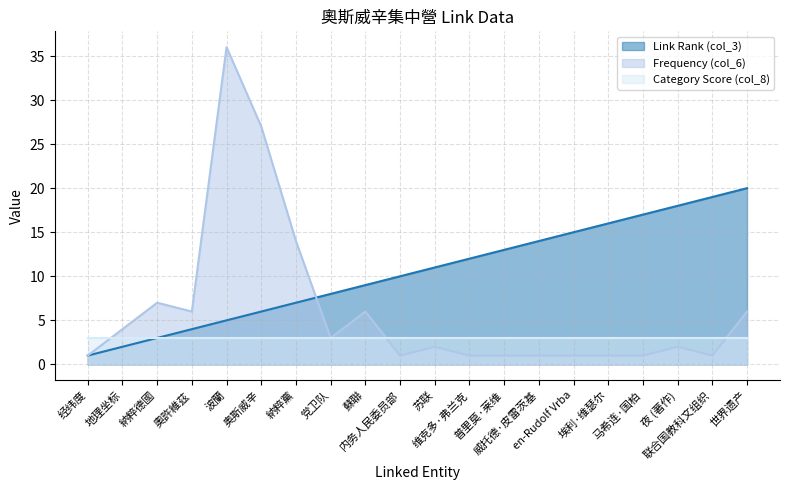

How many data points in Link Rank (col_3) are above 11?

9